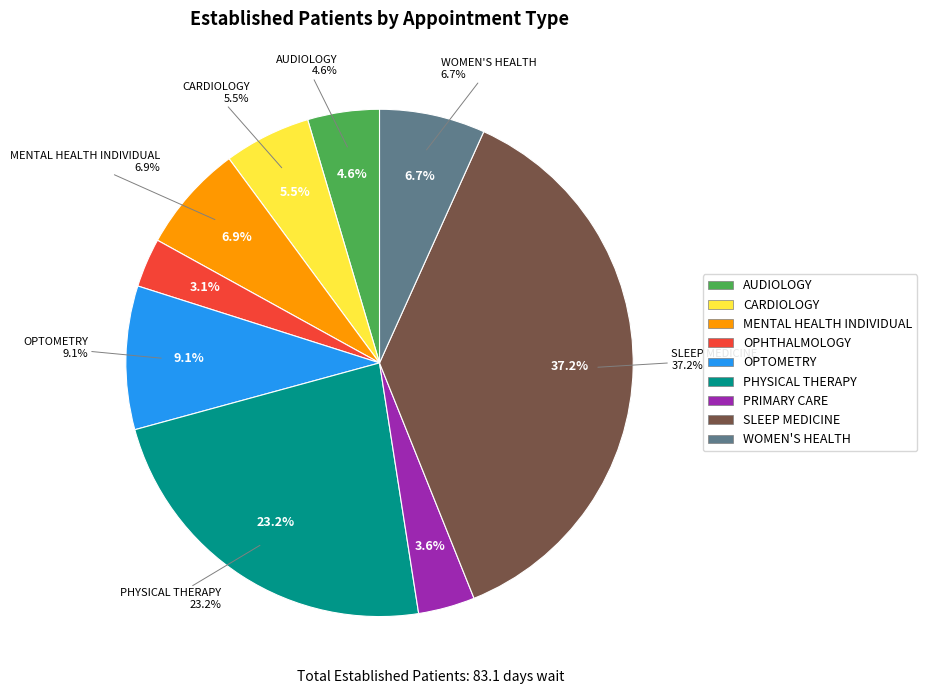

Is there any slice that represents more than half of the pie?

No